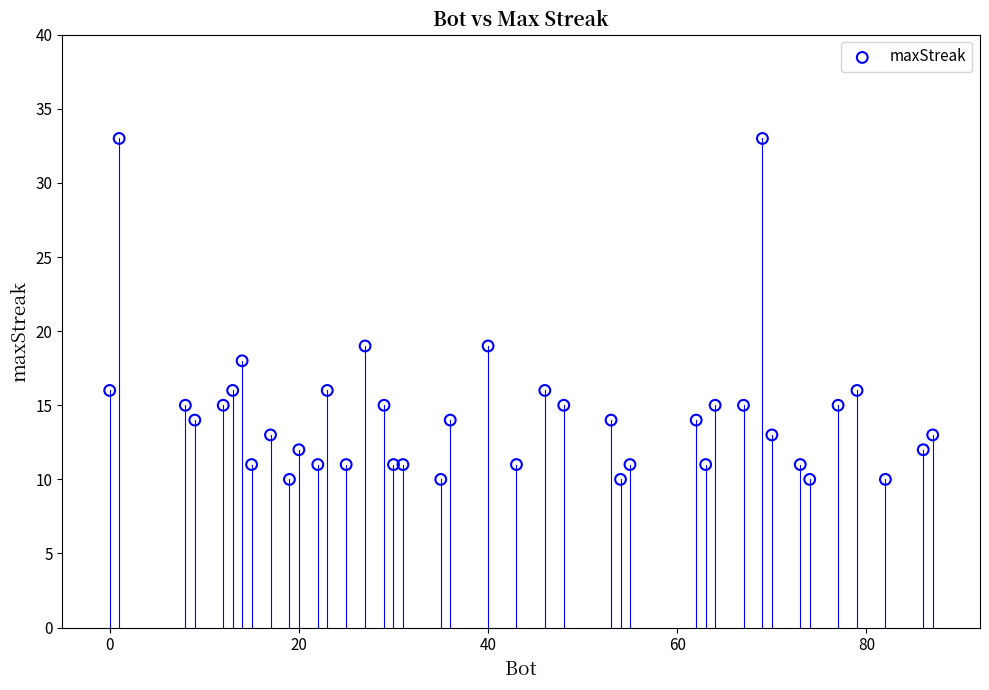

What is the range of X values (max minus min)?

87